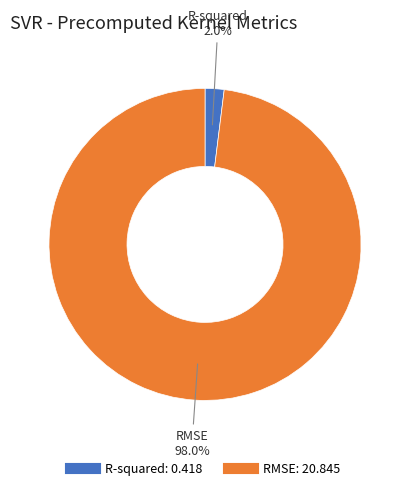

Which category has the biggest portion of the pie?

RMSE